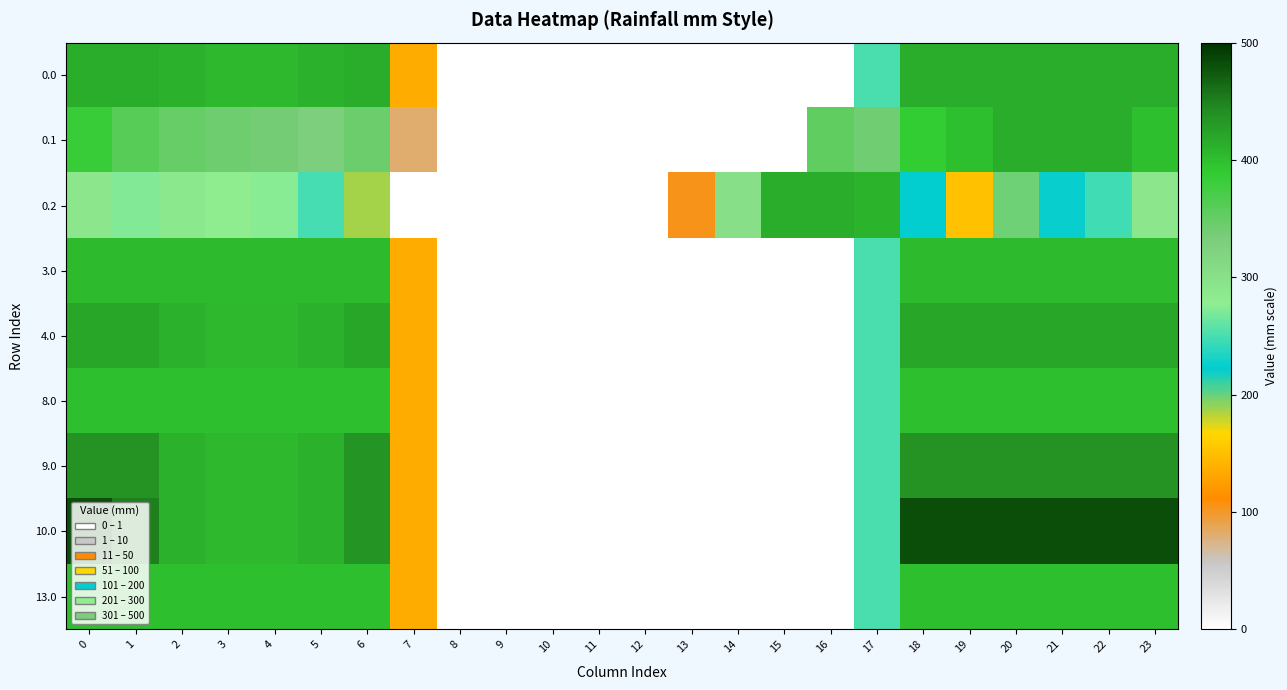

At how many categories does at least one series exceed 399?

16